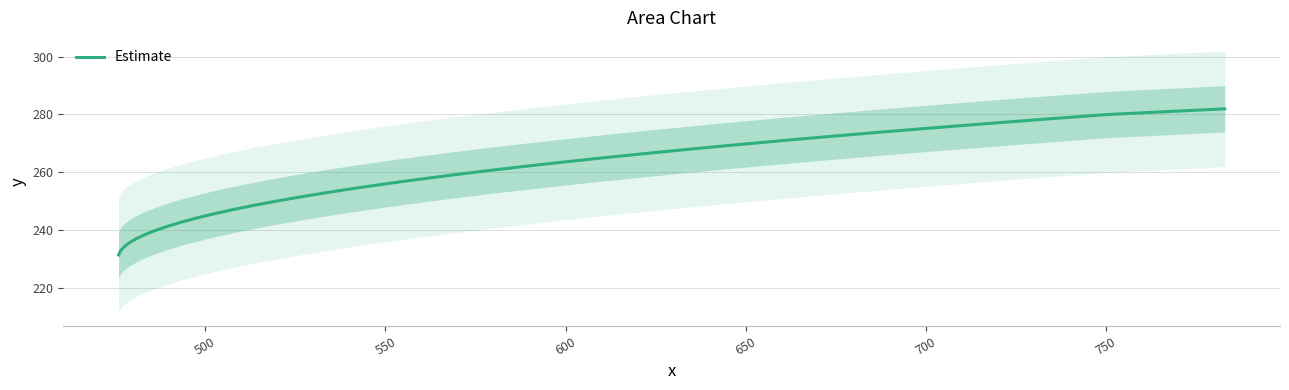

What is the minimum value for Estimate?

231.4